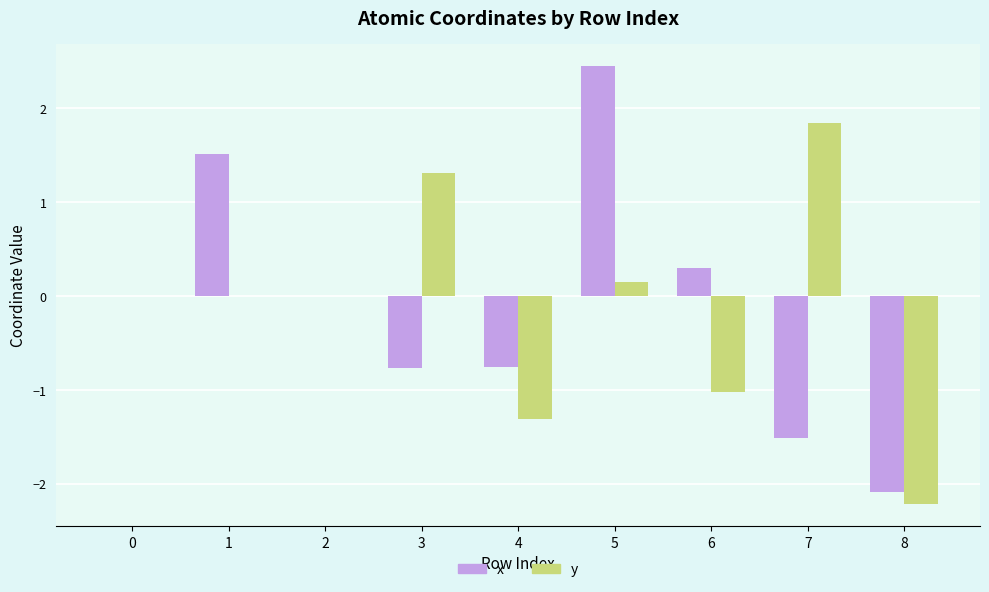

At which category is the sum across all series the highest?

5